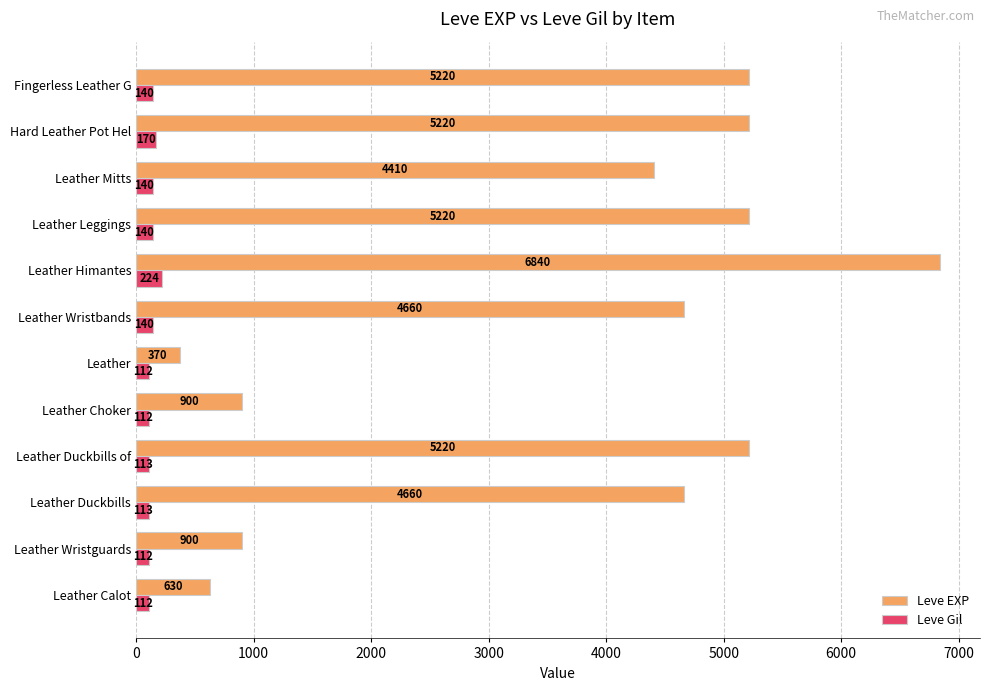

List the series in order of their overall mean, lowest first.

Leve Gil, Leve EXP